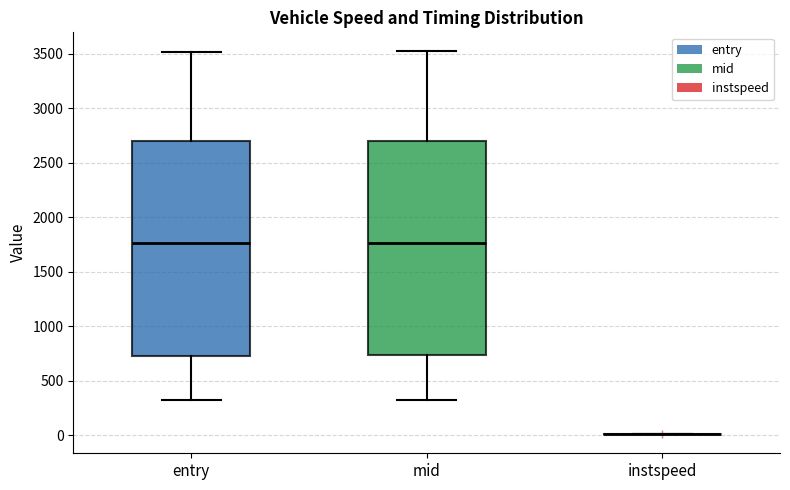

Reading left to right, transcribe this box plot: for each box, give where its median line is, the range the box spans, and where its two whiskers end, as read against the y-axis. The values are not printed on the chart, so give them approximately, as read against the axis.

entry: median 1750, box 750 to 2700, whiskers 300 to 3500
mid: median 1750, box 750 to 2700, whiskers 350 to 3500
instspeed: box collapsed to a line at 0, whiskers 0 to 0